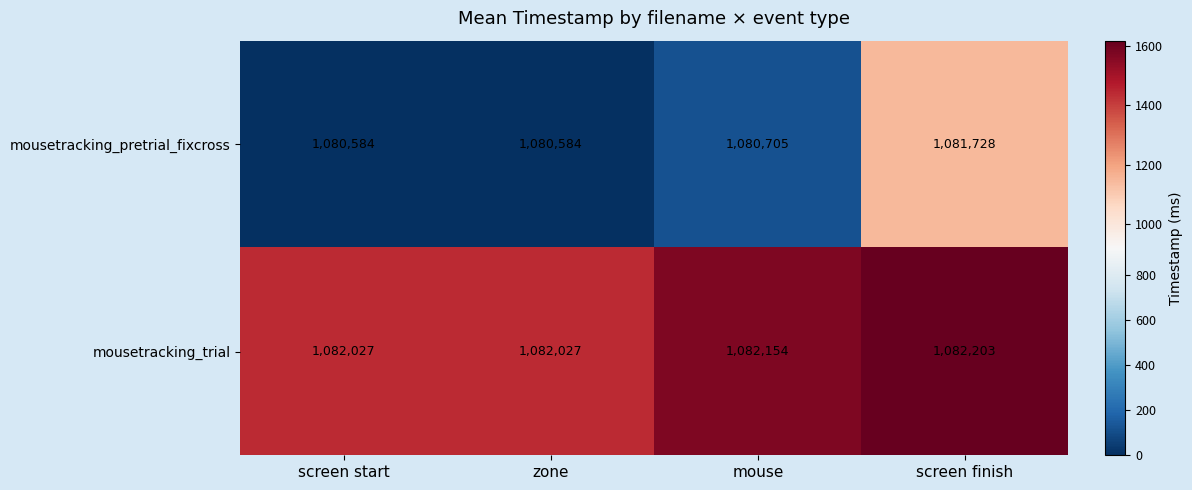

Is it true that mousetracking_trial equals 1649487 at screen finish?

False